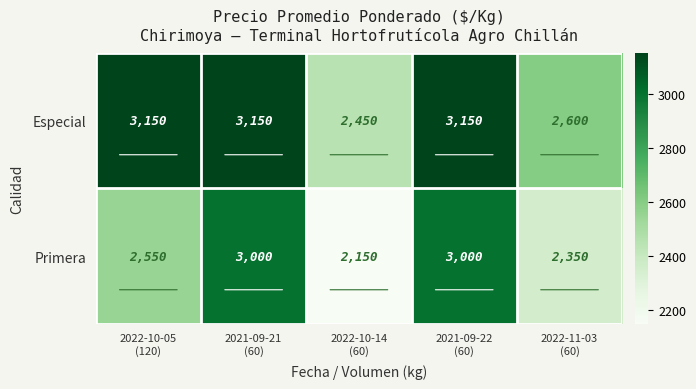

Count the Especial values in the range 2600 to 3150.

4